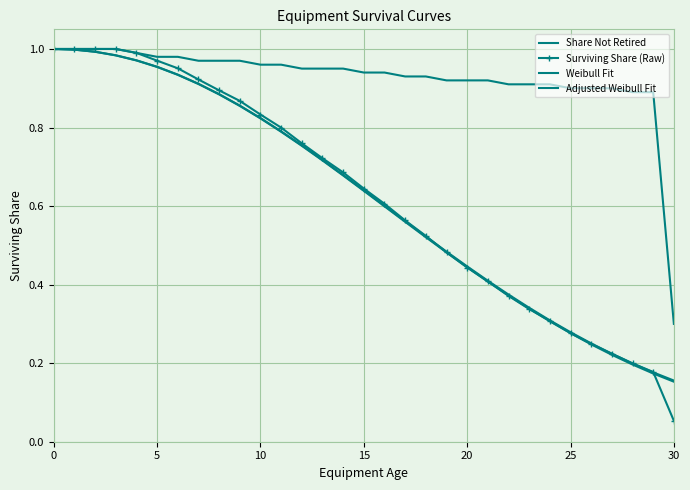

Reading right to left, extract all data points from this chart.

Share Not Retired: 0.3	0.9	0.9	0.9	0.9	0.9	0.9	0.9	0.9	0.9	0.9	0.9	0.9	0.9	0.9	0.9	0.9	0.9	0.9	1.0	1.0	1.0	1.0	1.0	1.0	1.0	1.0	1.0	1.0	1.0	1.0
Surviving Share (Raw): 0.1	0.2	0.2	0.2	0.2	0.3	0.3	0.3	0.4	0.4	0.4	0.5	0.5	0.6	0.6	0.6	0.7	0.7	0.8	0.8	0.8	0.9	0.9	0.9	1.0	1.0	1.0	1.0	1.0	1.0	1.0
Weibull Fit: 0.2	0.2	0.2	0.2	0.3	0.3	0.3	0.3	0.4	0.4	0.4	0.5	0.5	0.6	0.6	0.6	0.7	0.7	0.8	0.8	0.8	0.9	0.9	0.9	0.9	1.0	1.0	1.0	1.0	1.0	1.0
Adjusted Weibull Fit: 0.2	0.2	0.2	0.2	0.2	0.3	0.3	0.3	0.4	0.4	0.4	0.5	0.5	0.6	0.6	0.6	0.7	0.7	0.8	0.8	0.8	0.9	0.9	0.9	0.9	1.0	1.0	1.0	1.0	1.0	1.0